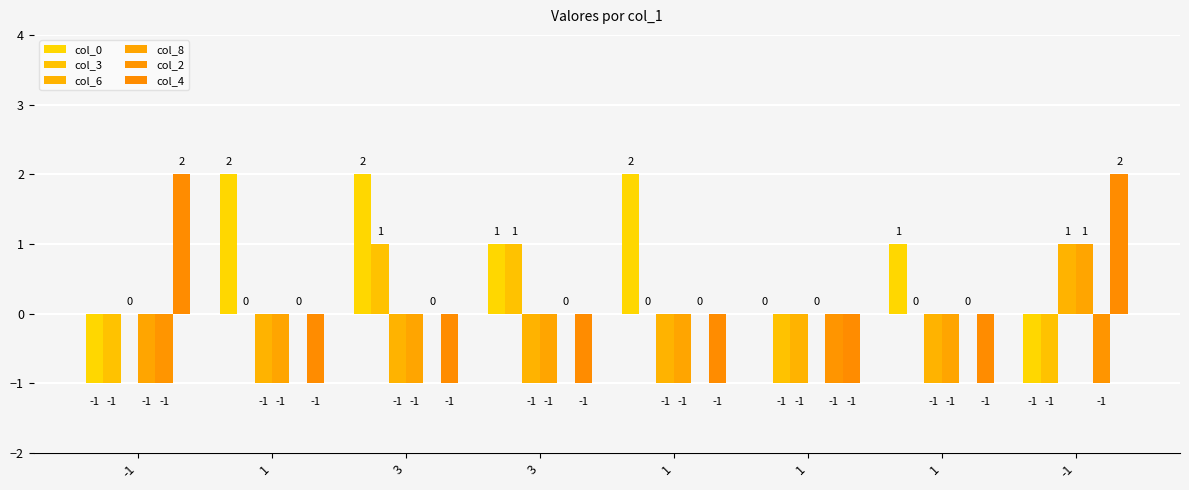

What is the greatest value displayed?

2